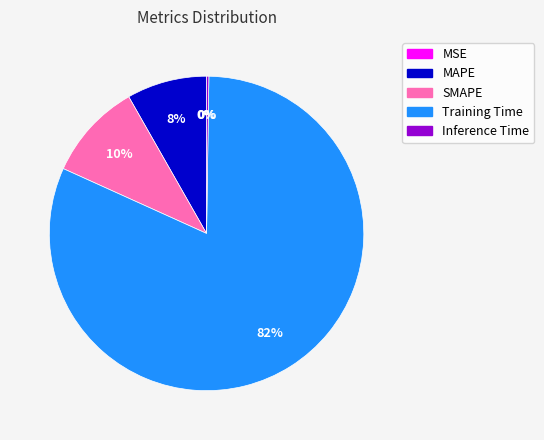

To the nearest percent, what is the difference between the MAPE and SMAPE slice percentages?

2%